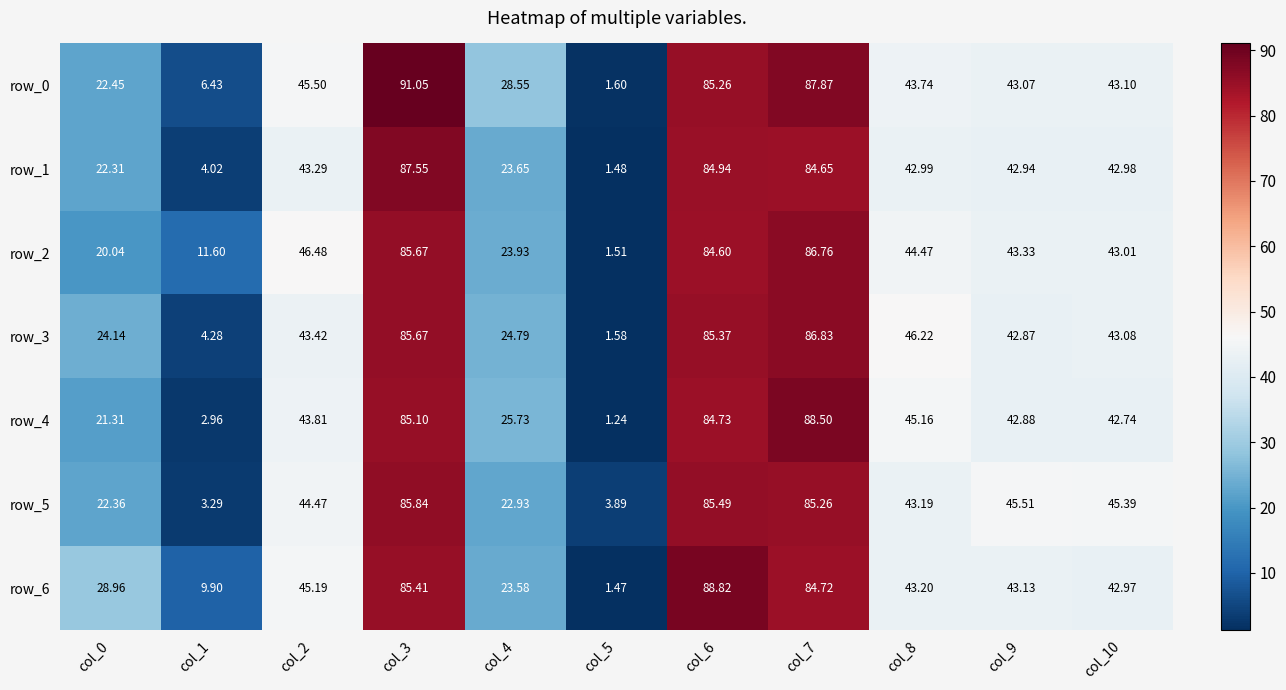

Which series changed the most between col_6 and col_8?

row_6